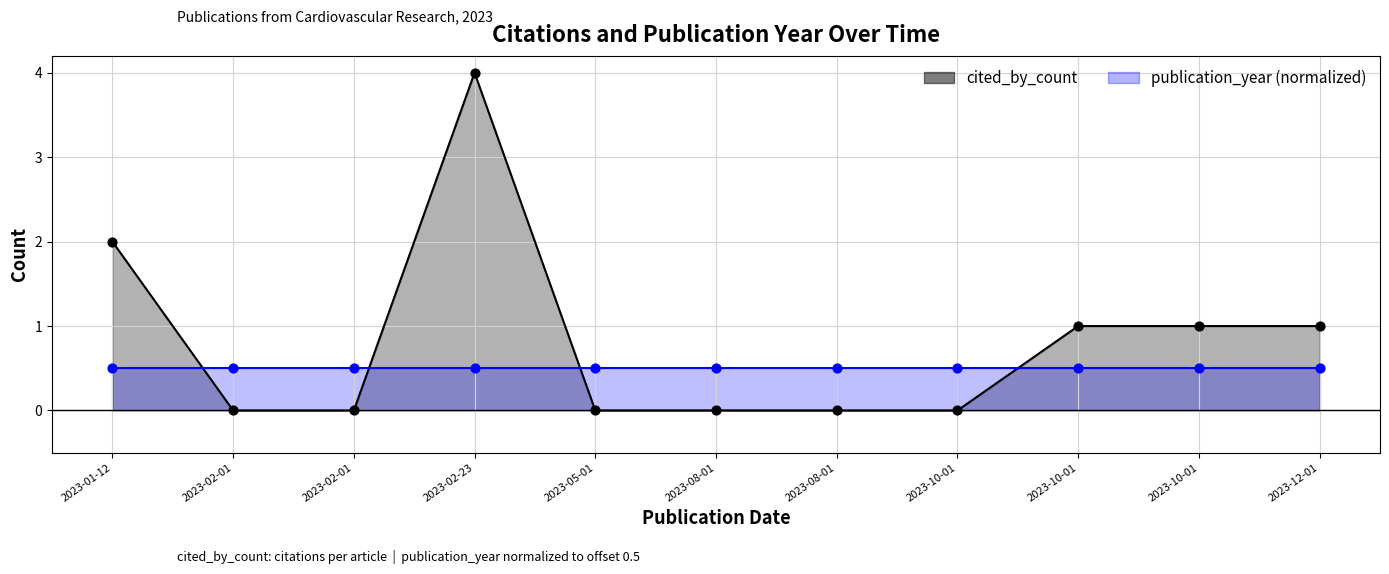

What is the total value across all series at 2023-08-01?

0.5